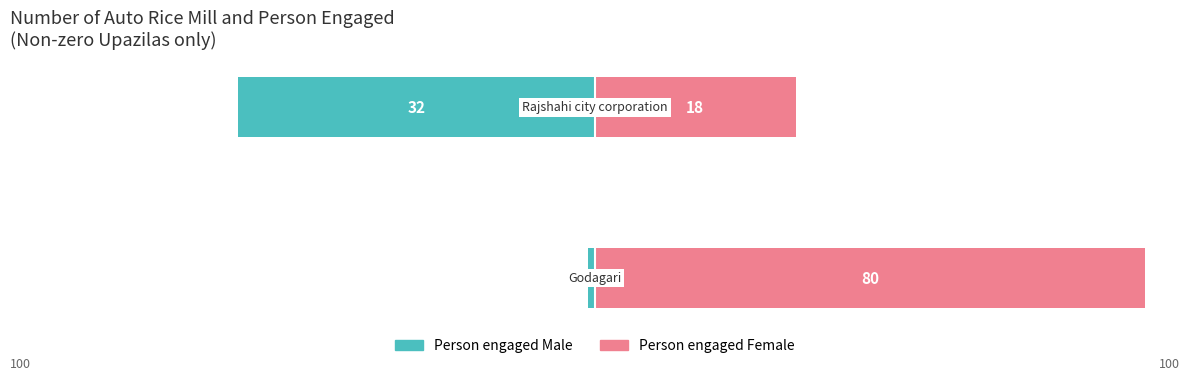

Rank the series at −125 from highest to lowest value.

Person engaged Female, Person engaged Male